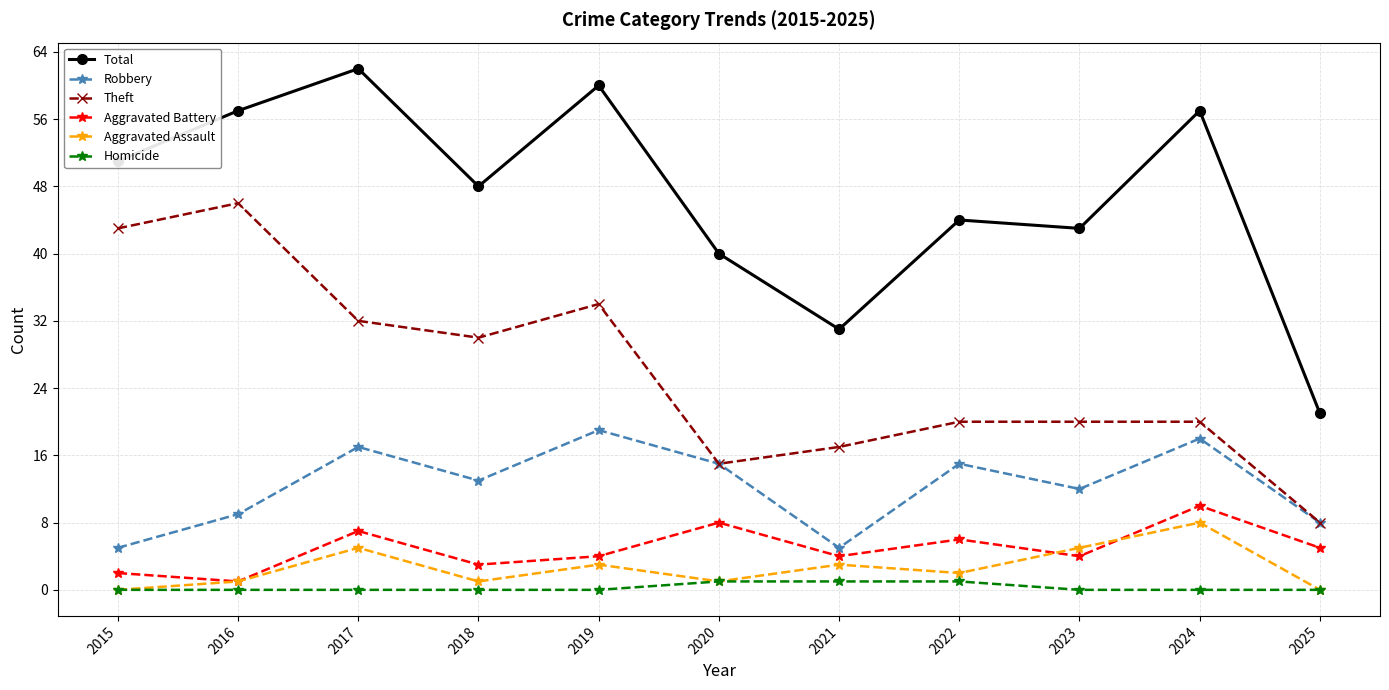

What are all the series names shown in the legend?

Total, Robbery, Theft, Aggravated Battery, Aggravated Assault, Homicide